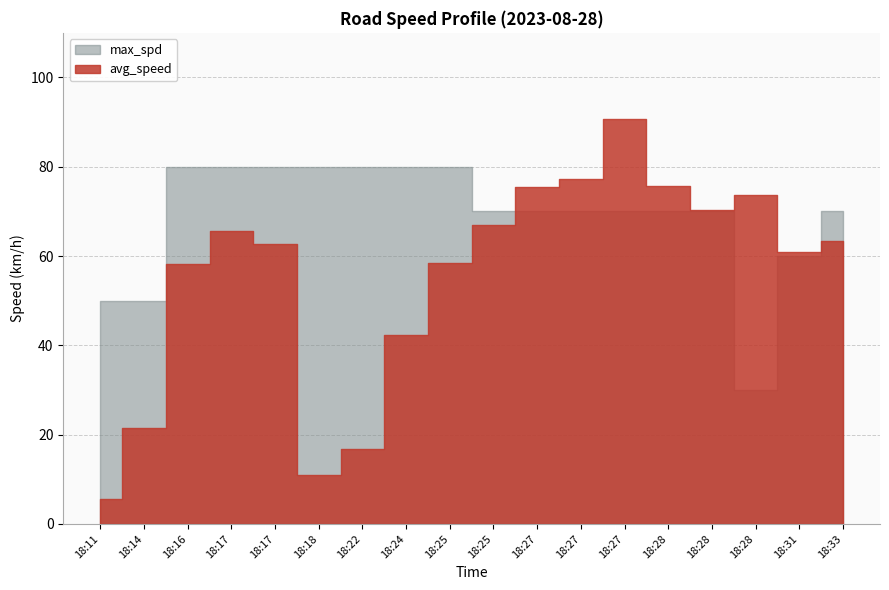

How many intersections are there between max_spd and avg_speed?

2